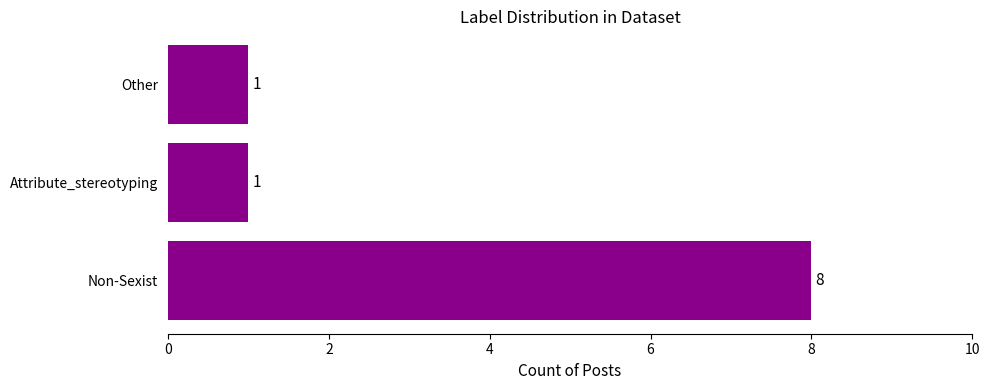

The chart shows a value of 8 at Non-Sexist. True or false?

True